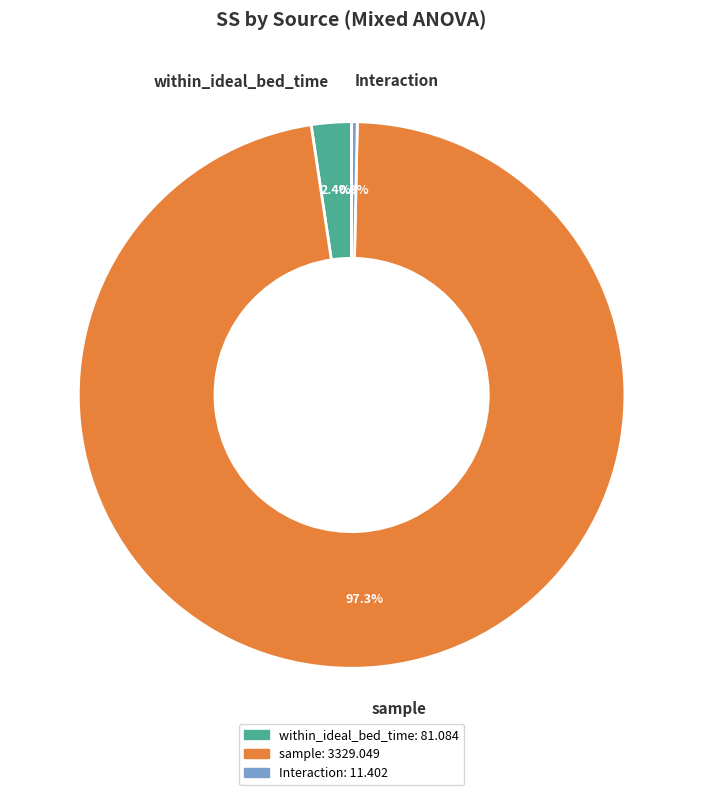

What percentage is NOT represented by Interaction?

99.7%